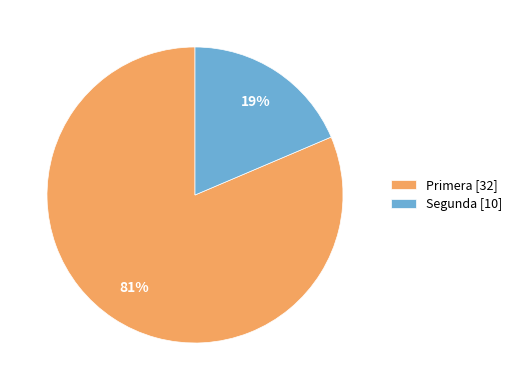

What percentage is the Primera [32] slice, to the nearest percent?

81%